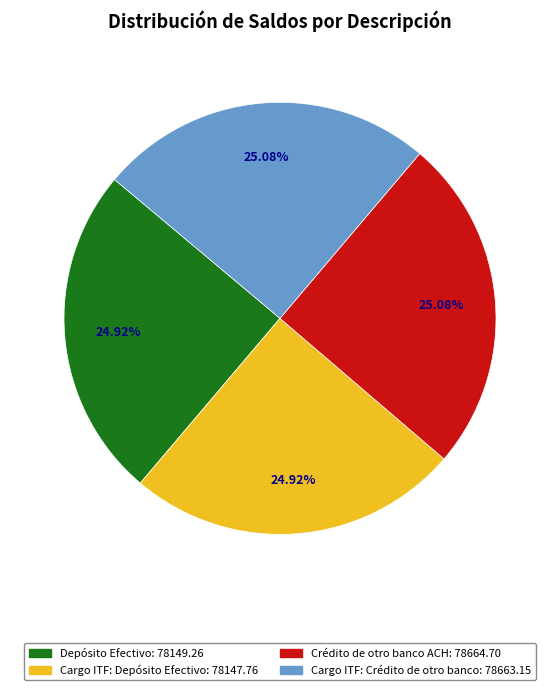

Approximately how many times larger is the value at Crédito de otro banco ACH compared to Cargo ITF: Crédito de otro banco?

1.0